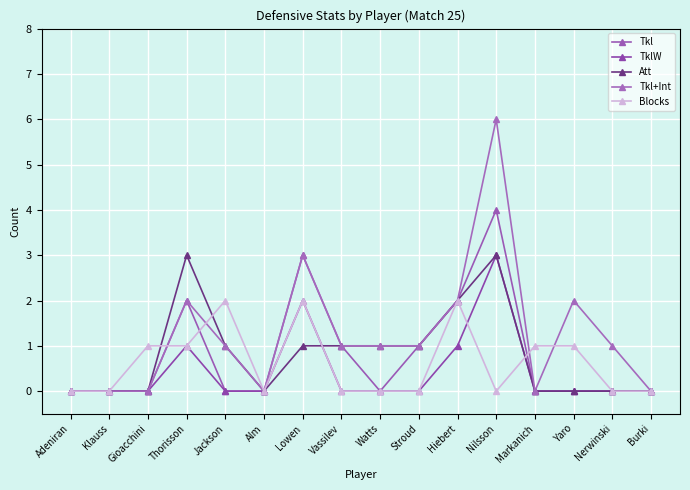

What is the spread (max minus min) of values at Hiebert?

1